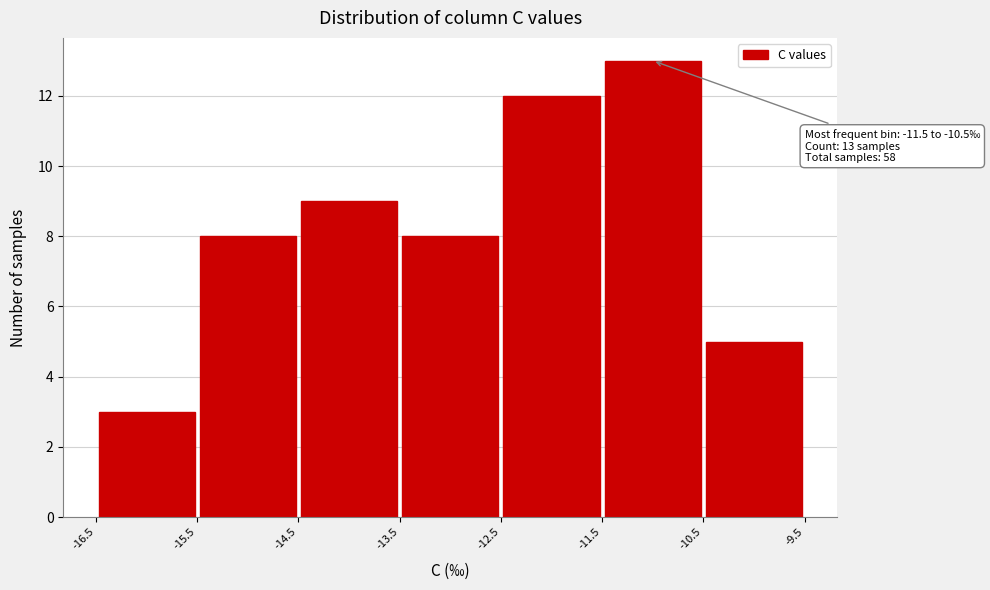

Over which range of the x-axis is the bar tallest?

-11.5 to -10.5